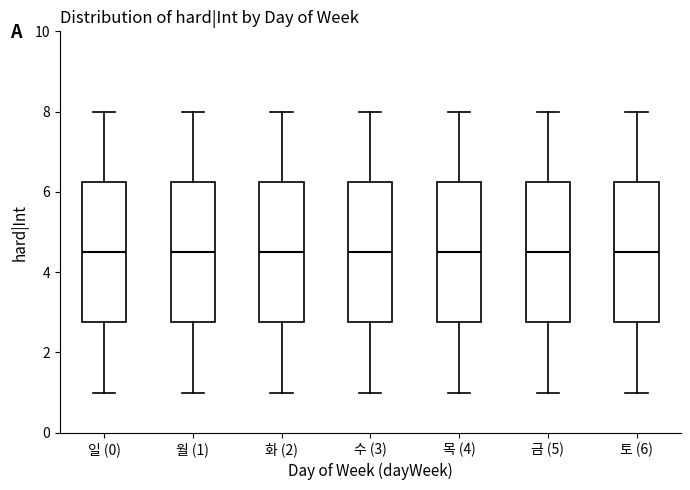

Where does the upper whisker of the box for 월 (1) end on the y-axis? The values are not printed on the chart, so give them approximately, as read against the axis.

8.0